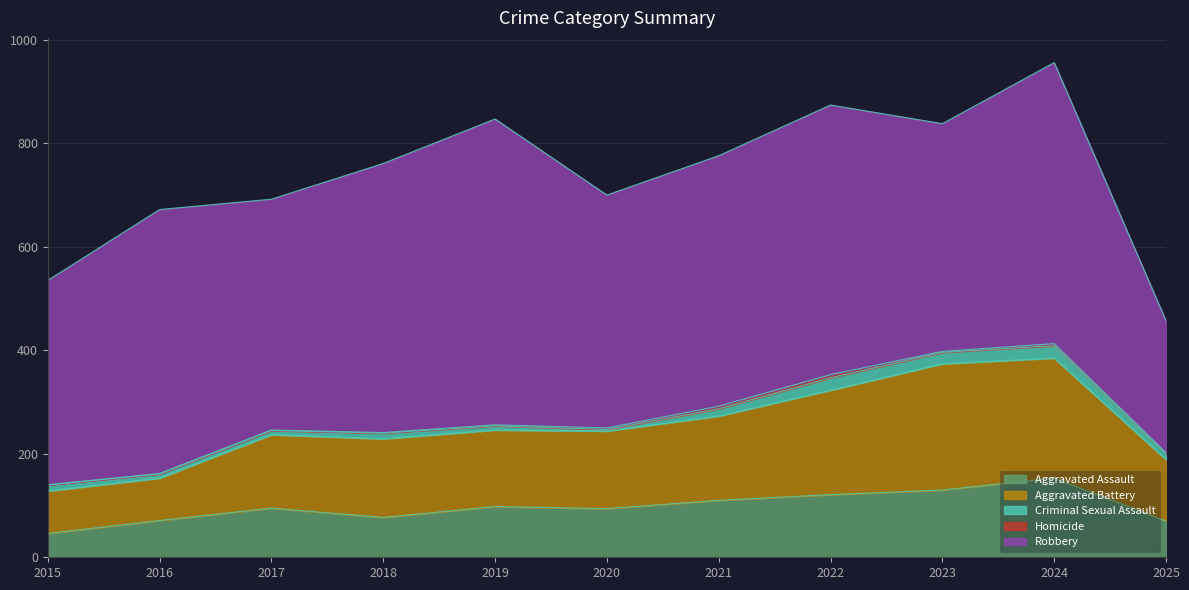

Rank the series by their maximum value, from highest to lowest.

Robbery, Aggravated Battery, Aggravated Assault, Criminal Sexual Assault, Homicide